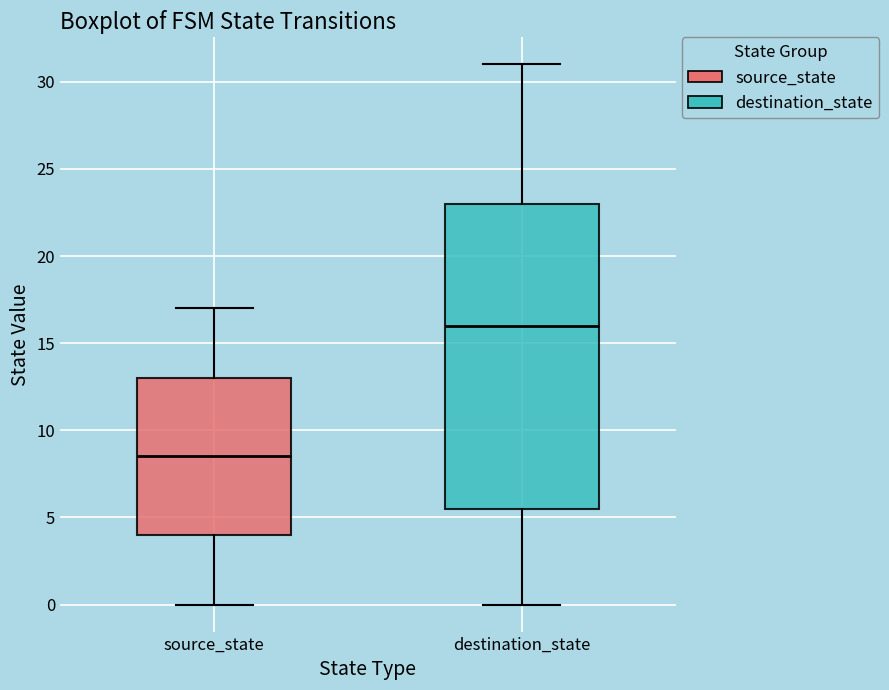

Reading left to right, transcribe this box plot: for each box, give where its median line is, the range the box spans, and where its two whiskers end, as read against the y-axis. The values are not printed on the chart, so give them approximately, as read against the axis.

source_state: median 8.5, box 4.0 to 13.0, whiskers 0.0 to 17.0
destination_state: median 16.0, box 5.5 to 23.0, whiskers 0.0 to 31.0